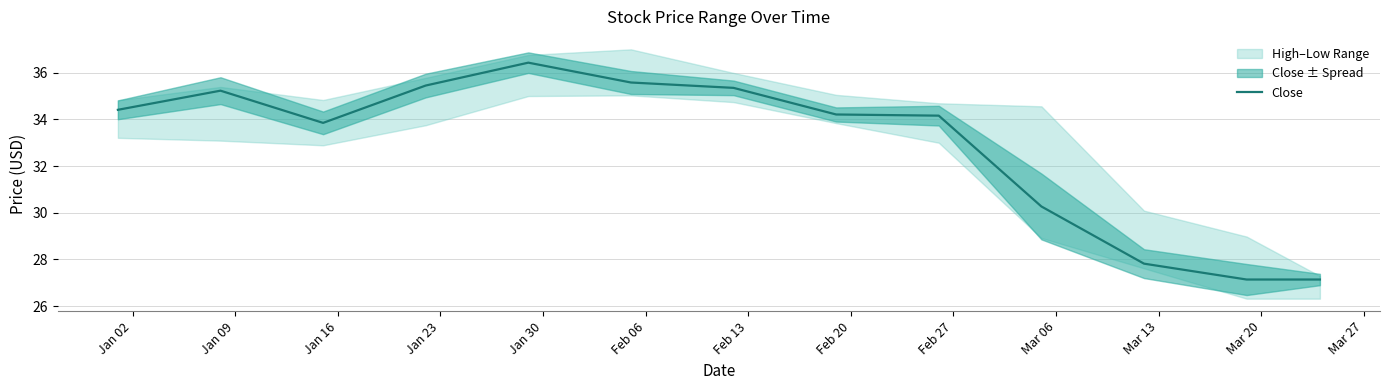

How many points are higher than both their immediate neighbors (excluding endpoints)?

2